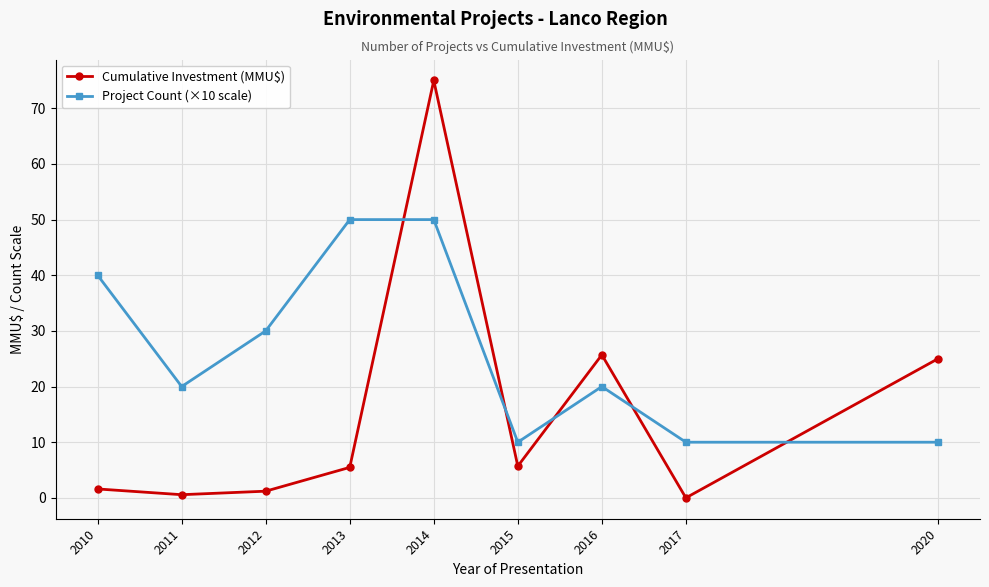

In Cumulative Investment (MMU$), how many points are lower than both neighbors (excluding endpoints)?

3